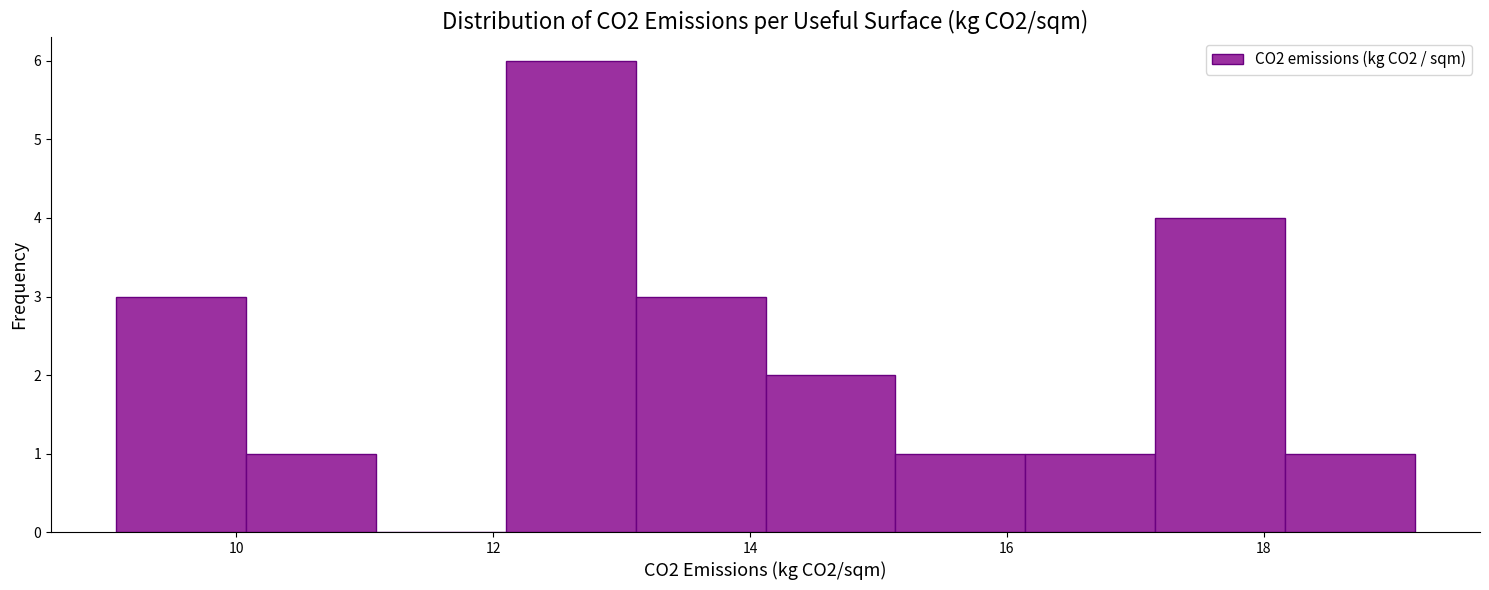

Reading left to right, list every bar in this chart as the range it spans on the x-axis followed by its height. Neither the bar edges nor the heights are printed on the chart, so give them approximately, as read against the axes.

9.0 to 10.0: 3
10.0 to 11.0: 1
11.0 to 12.0: 0
12.0 to 13.2: 6
13.2 to 14.2: 3
14.2 to 15.2: 2
15.2 to 16.2: 1
16.2 to 17.2: 1
17.2 to 18.2: 4
18.2 to 19.2: 1